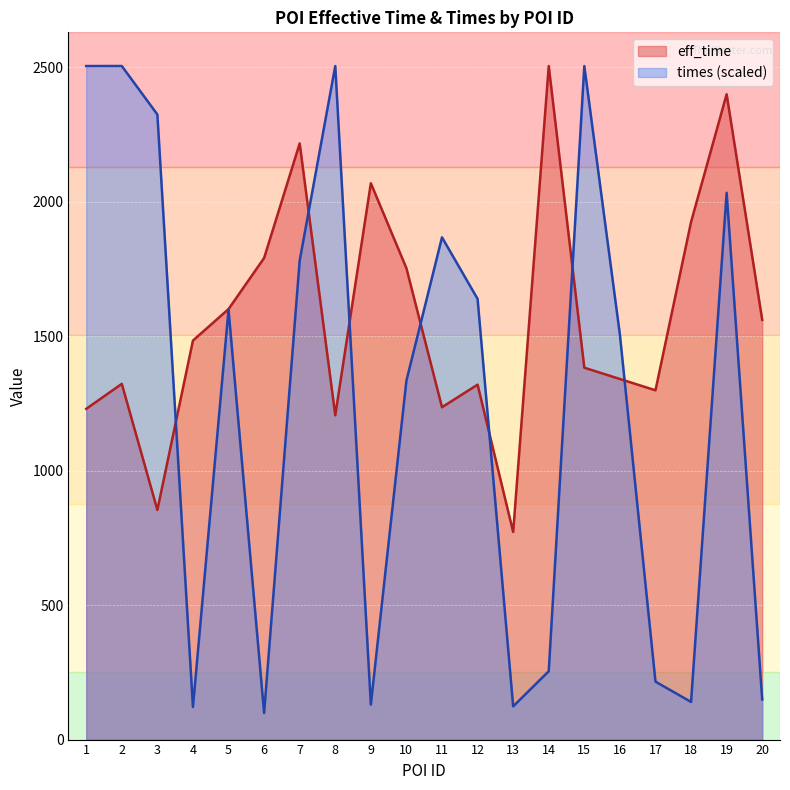

List the series in order of their peak value, lowest first.

eff_time, times